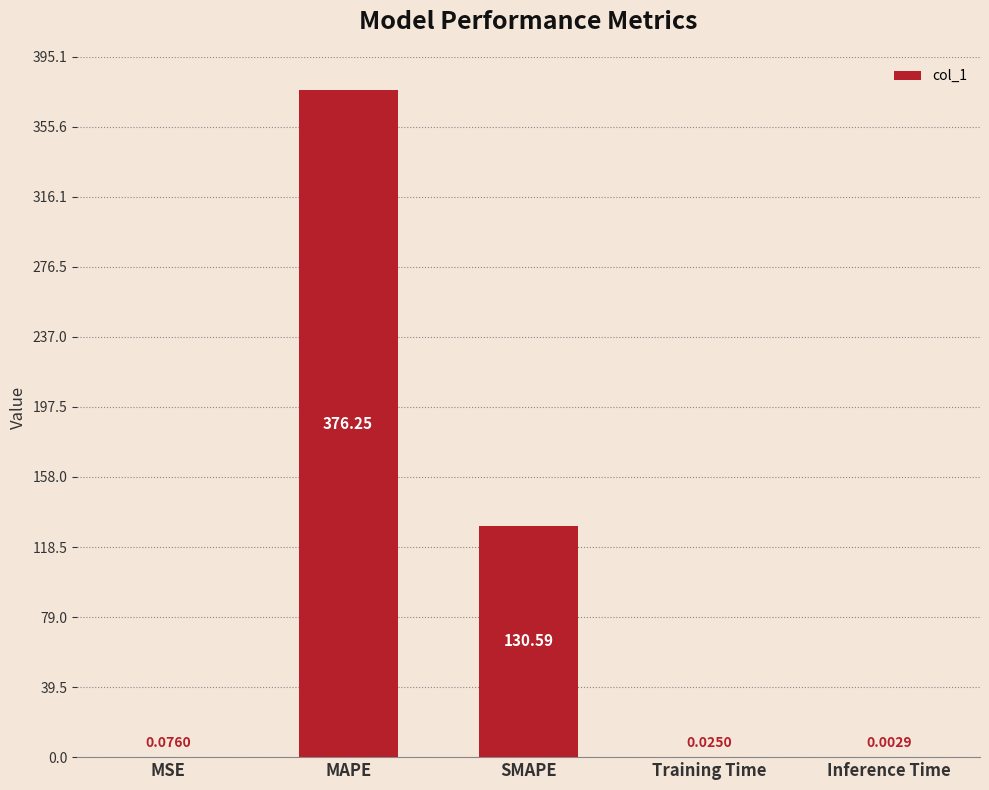

Which has a higher value, MSE or Training Time?

MSE